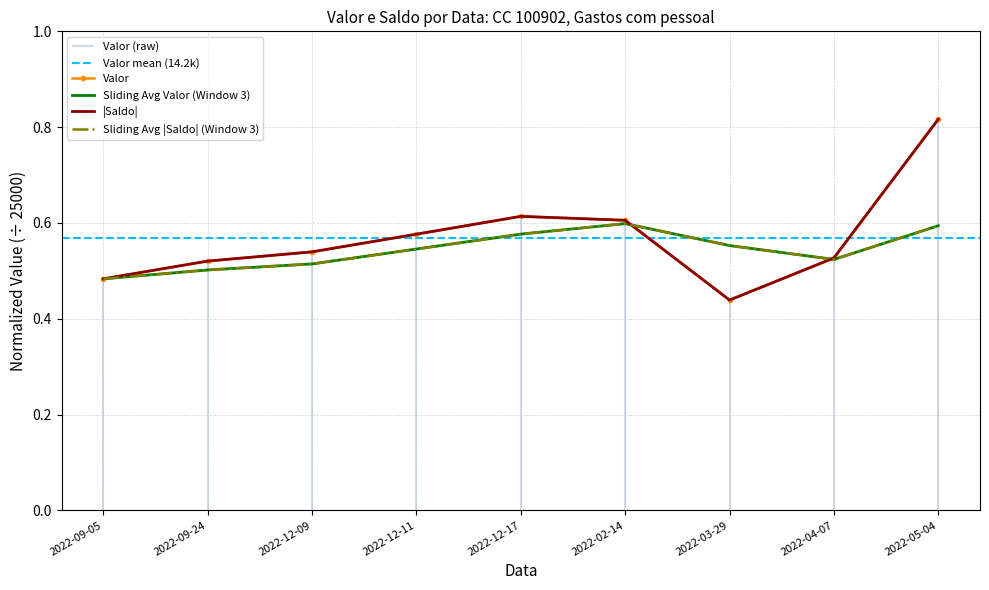

The Valor series shows 0.5 at 2022-12-09. True or false?

True